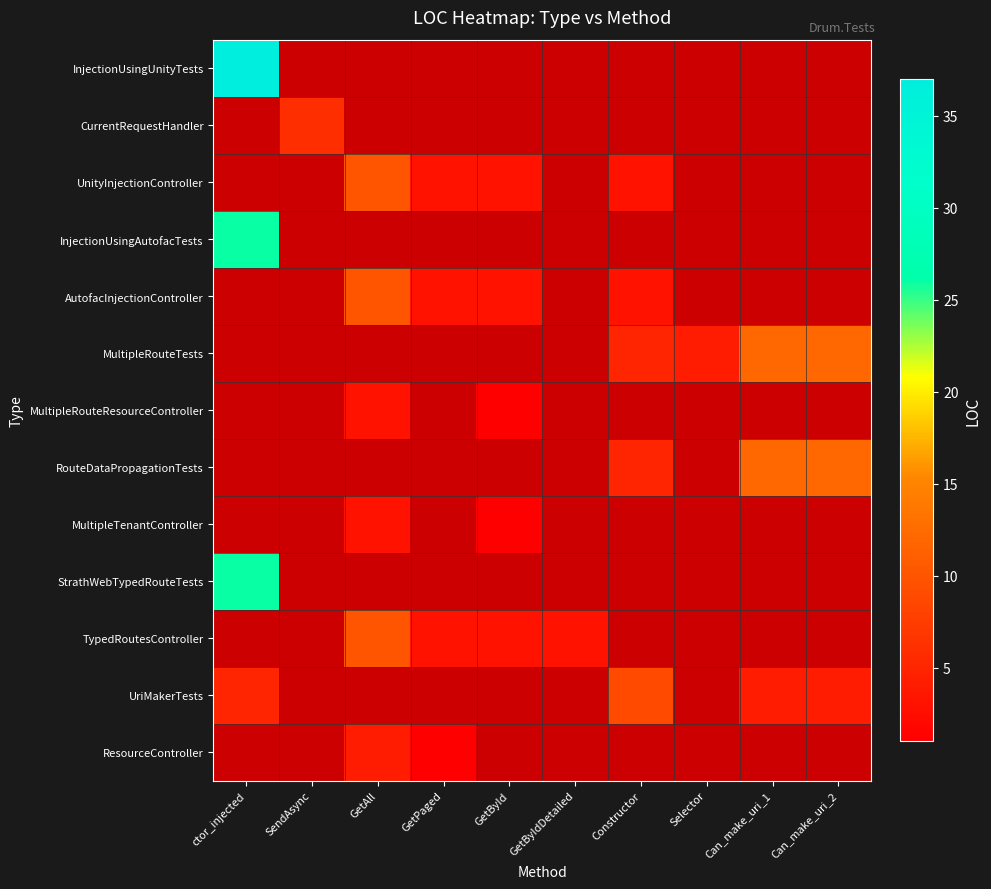

Between GetById and GetAll, which is larger?

GetById